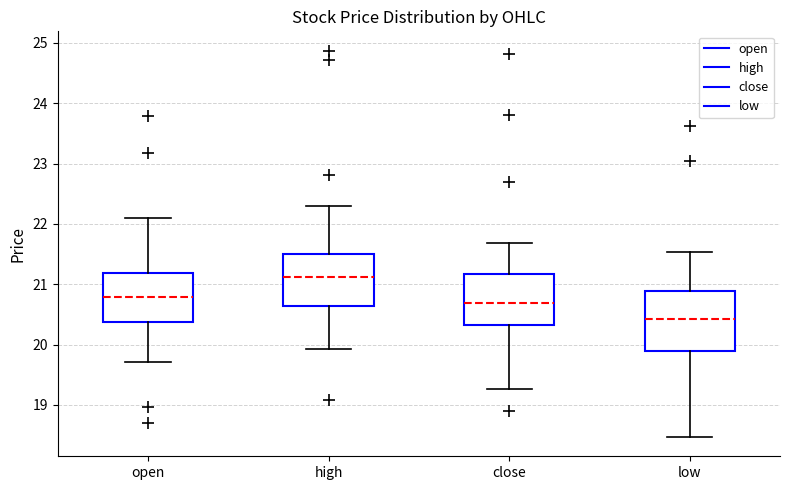

Reading left to right, read every box against the y-axis: the position of its median line, the range the box covers, and the ends of its whiskers. The values are not printed on the chart, so give them approximately, as read against the axis.

open: median 20.8, box 20.4 to 21.2, whiskers 19.7 to 22.1
high: median 21.1, box 20.6 to 21.5, whiskers 19.9 to 22.3
close: median 20.7, box 20.3 to 21.2, whiskers 19.3 to 21.7
low: median 20.4, box 19.9 to 20.9, whiskers 18.5 to 21.5